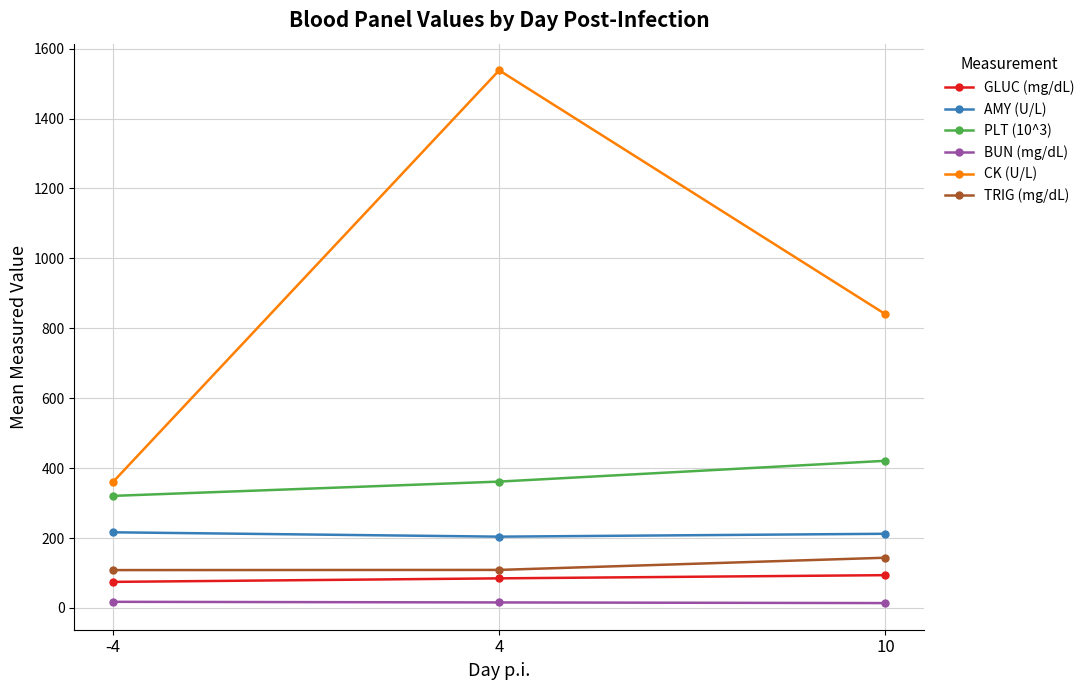

What is the lowest value of the PLT (10^3) series?

320.6